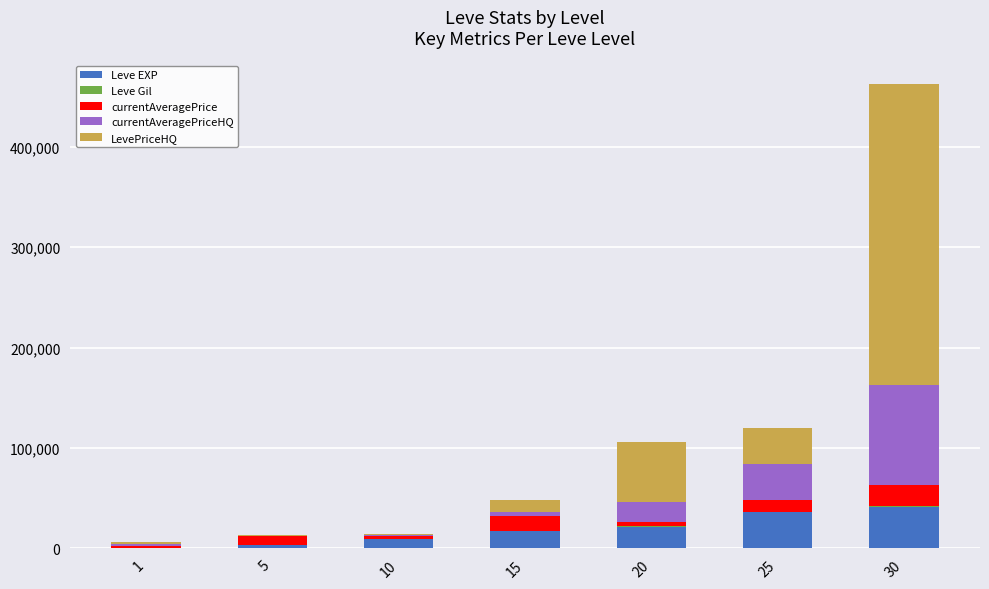

Does the chart contain stacked bars?

Yes